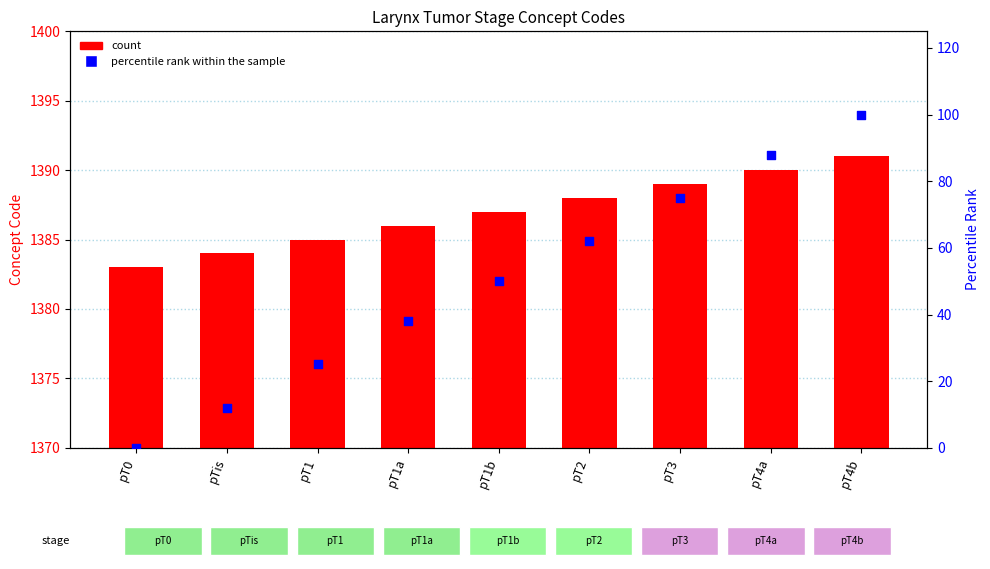

At which category is the sum across all series the highest?

pT4b